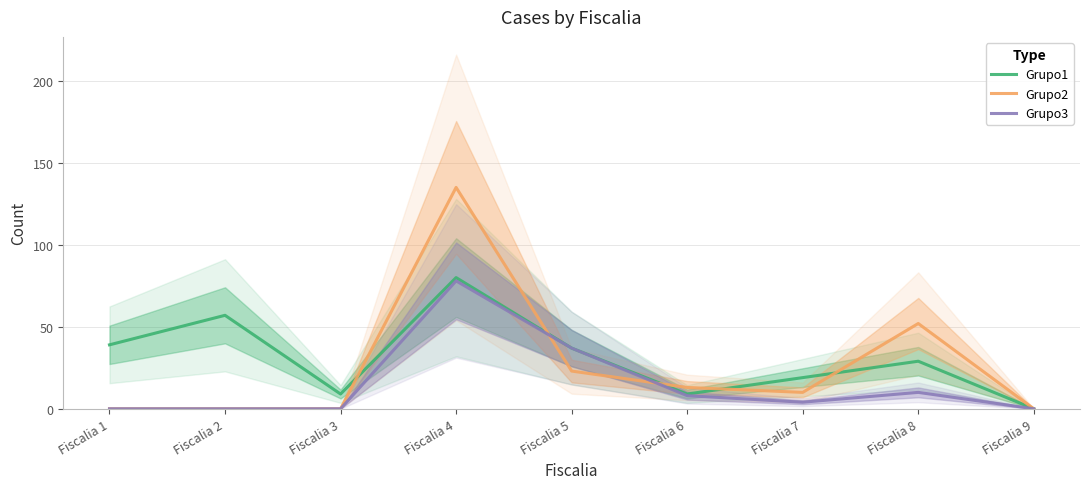

How many interior local valleys does the Grupo1 series have?

2